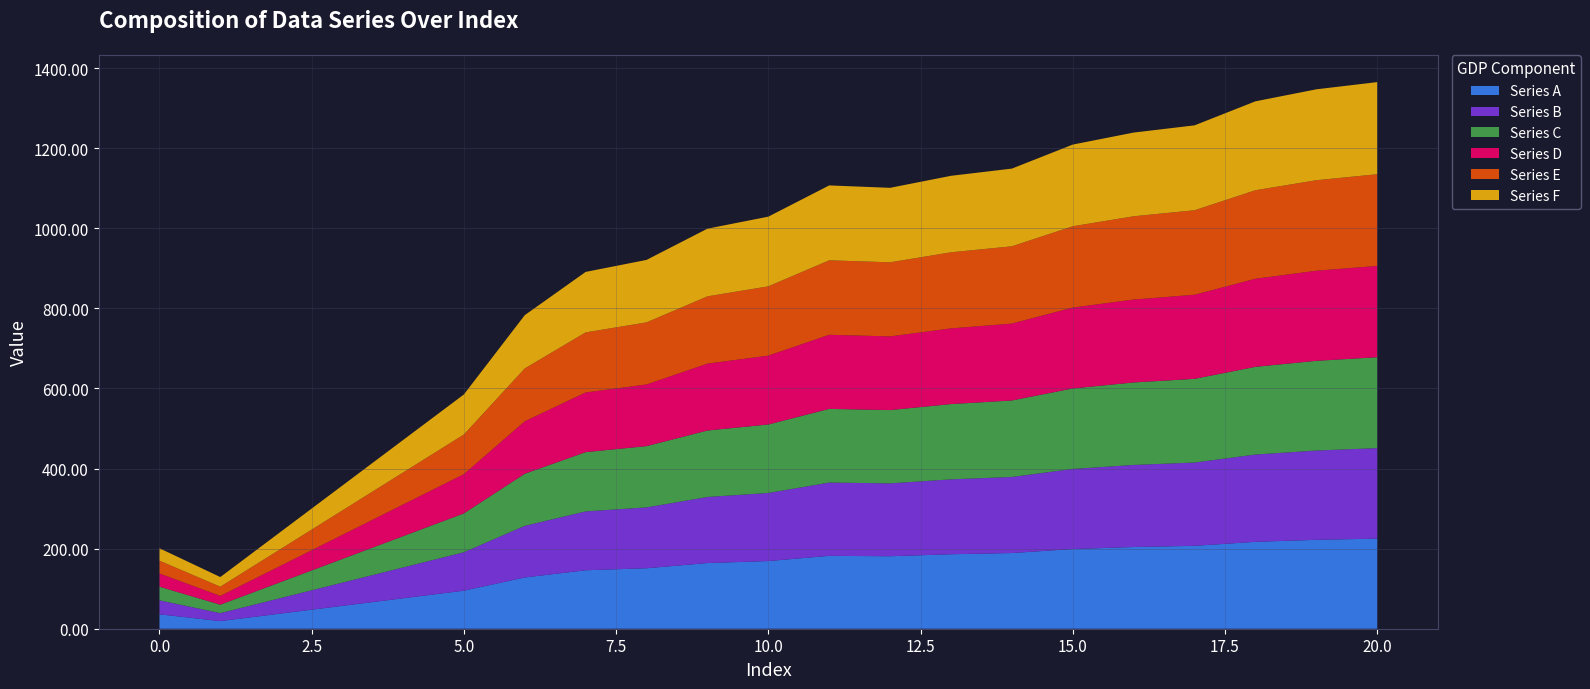

Reading left to right, list all the values displayed in this chart.

Series A: 36	19	38	57	76	95	128	146	151	164	169	182	181	186	189	199	204	207	217	222	225
Series B: 35	20	39	58	77	96	129	147	152	165	170	183	182	187	190	200	205	208	218	223	226
Series C: 34	21	40	59	78	97	130	148	153	166	171	184	183	188	191	201	206	209	219	224	227
Series D: 33	22	41	60	79	98	131	149	154	167	172	185	184	189	192	202	207	210	220	225	228
Series E: 32	23	42	61	80	99	132	150	155	168	173	186	185	190	193	203	208	211	221	226	229
Series F: 31	24	43	62	81	100	133	151	156	169	174	187	186	191	194	204	209	212	222	227	230